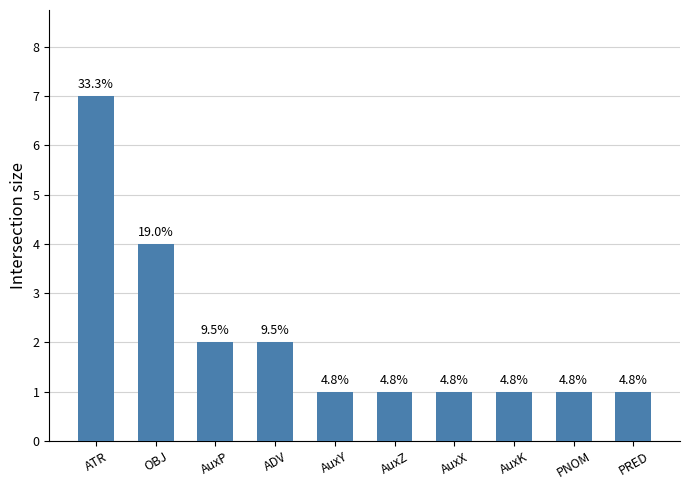

What is the change in value from OBJ to PRED?

-3